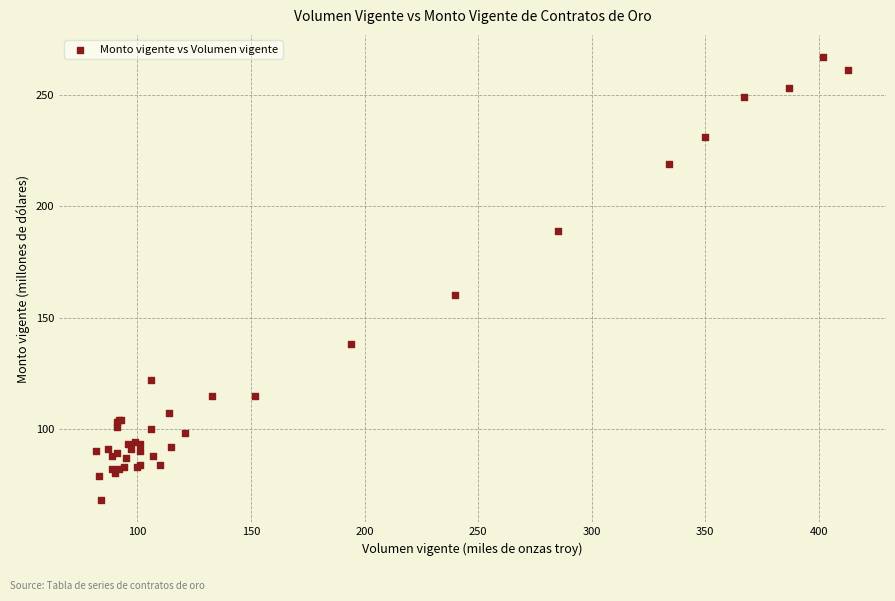

What Y value in the scatter plot is closest to 167?

160